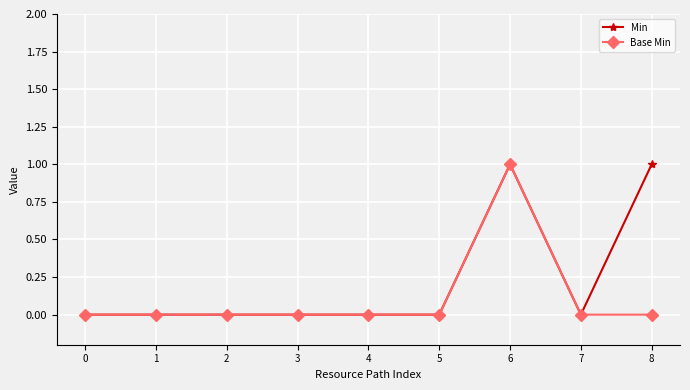

Count the number of categories in the chart.

9